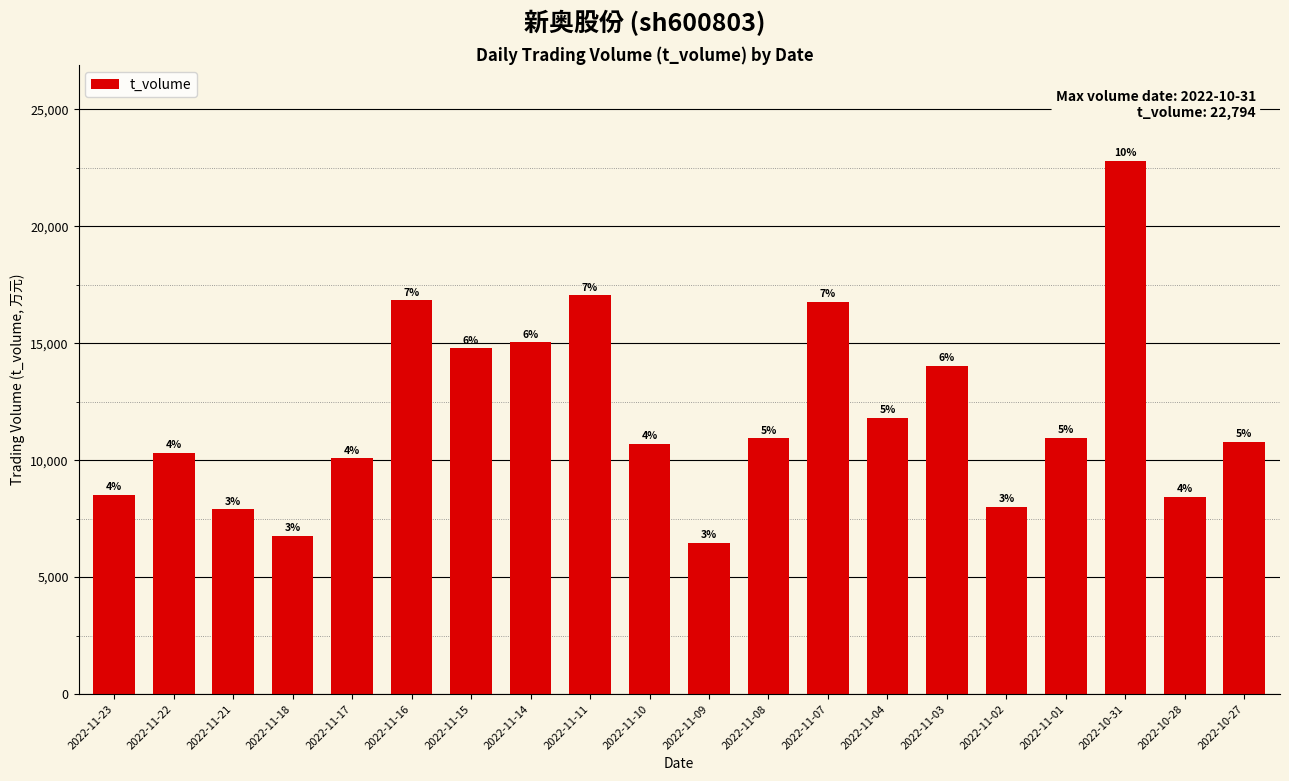

Reading left to right, list all the values displayed in this chart.

2022-11-23=8510	2022-11-22=10306	2022-11-21=7893	2022-11-18=6761	2022-11-17=10084	2022-11-16=16835	2022-11-15=14780	2022-11-14=15044	2022-11-11=17052	2022-11-10=10694	2022-11-09=6458	2022-11-08=10937	2022-11-07=16766	2022-11-04=11817	2022-11-03=14037	2022-11-02=8013	2022-11-01=10944	2022-10-31=22794	2022-10-28=8439	2022-10-27=10799